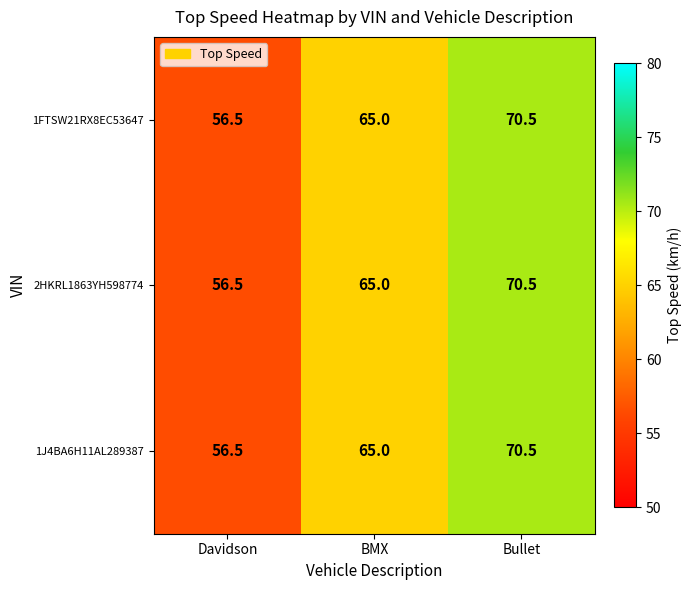

At which label does 1FTSW21RX8EC53647 reach its minimum?

Davidson